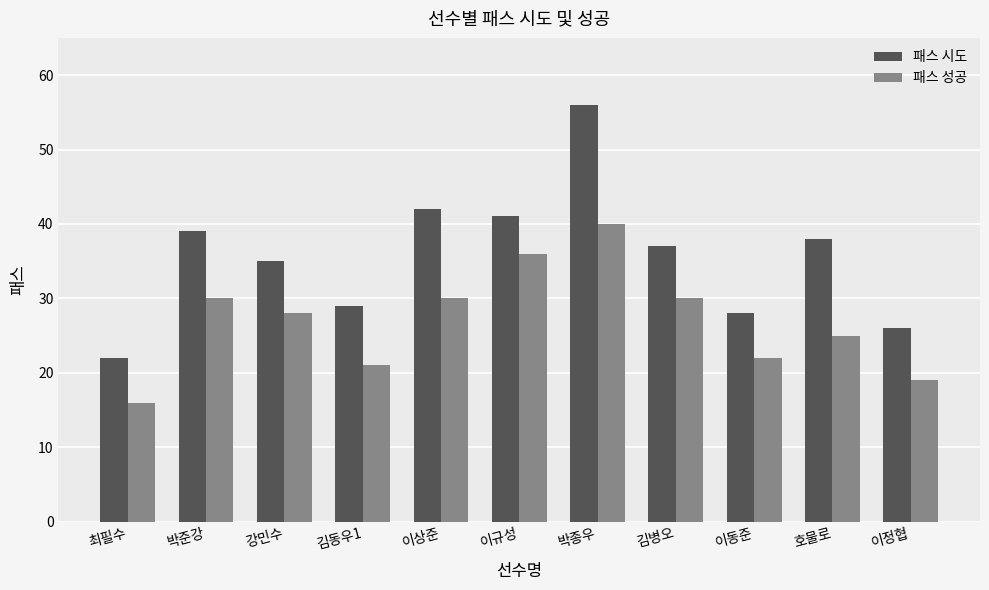

What is the sum of all 패스 성공 values?

297